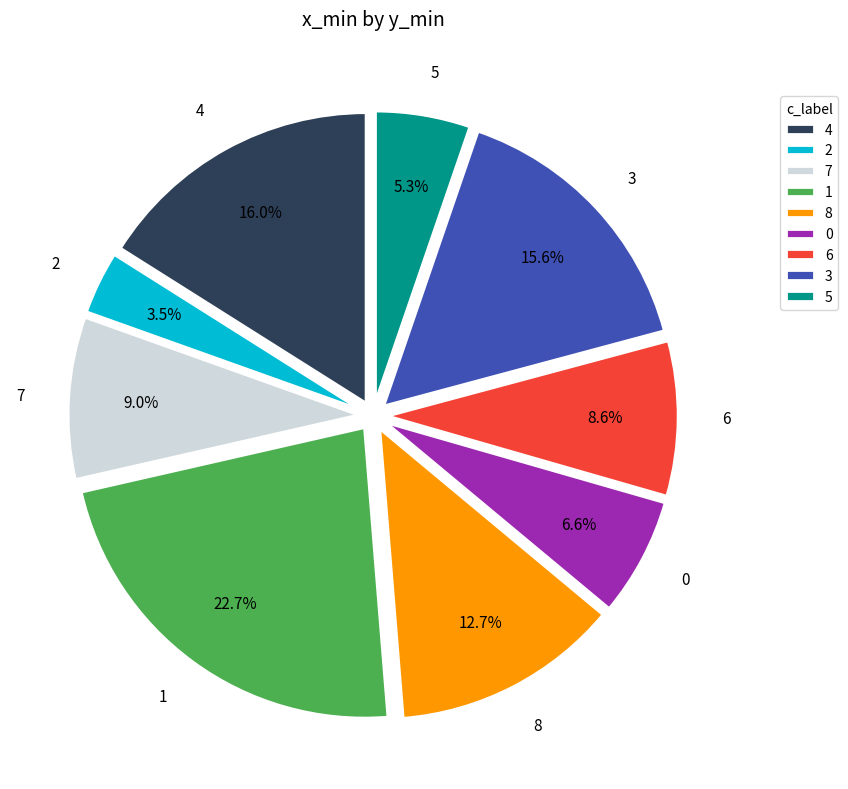

Which has a higher value, 7 or 2?

7